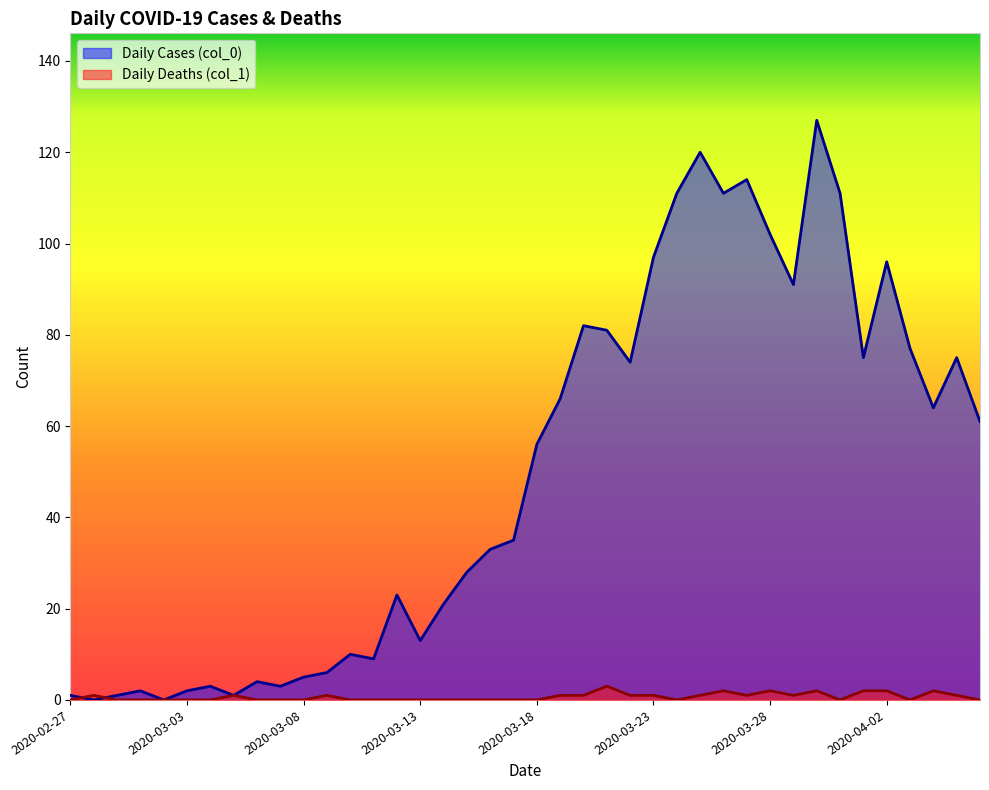

How many interior local valleys does the Daily Cases (col_0) series have?

11